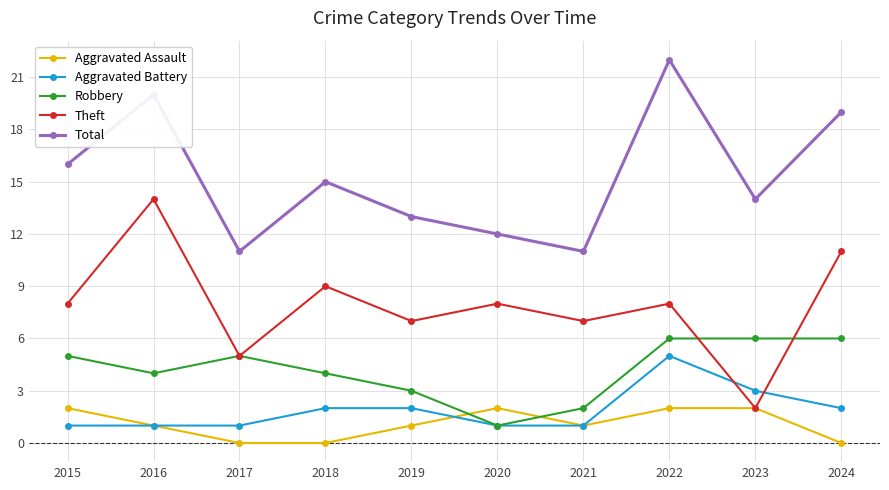

What is the spread (max minus min) of values at 2018?

15